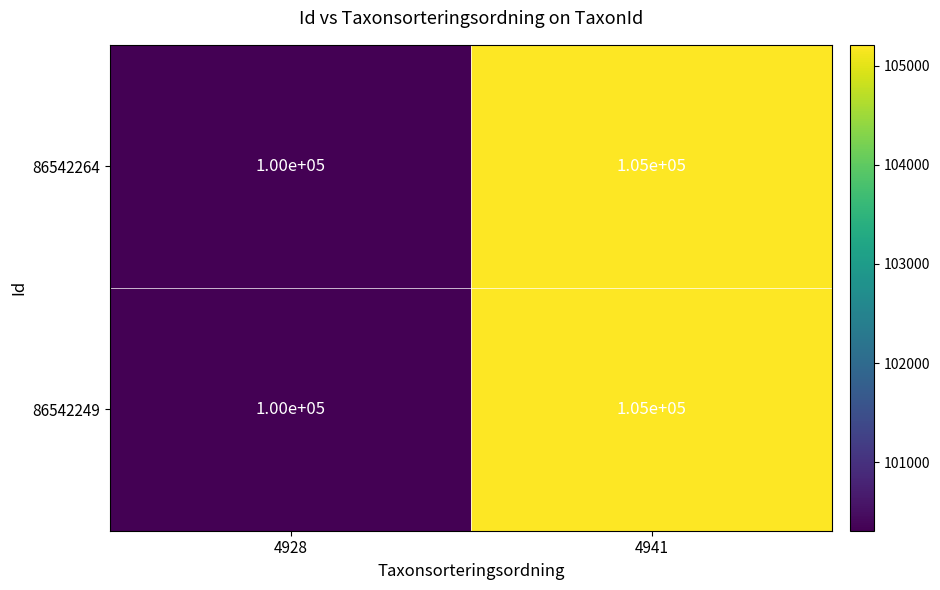

The value of 86542264 at 4941 is 51006. True or false?

False